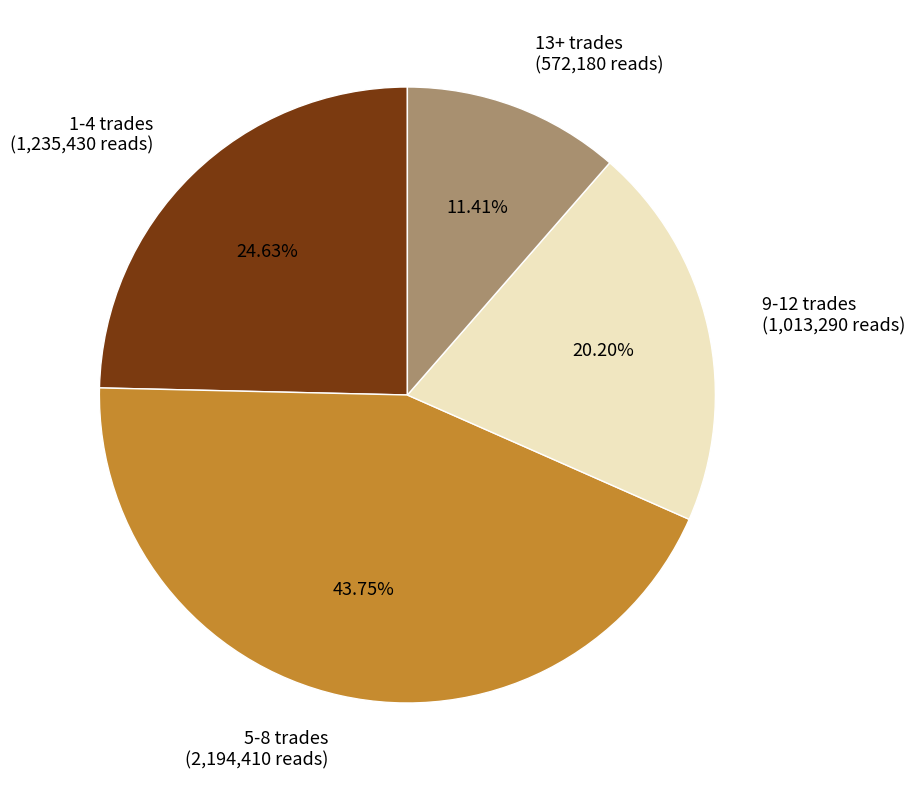

Is 1-4 trades (1,235,430 reads) the majority of the pie?

No